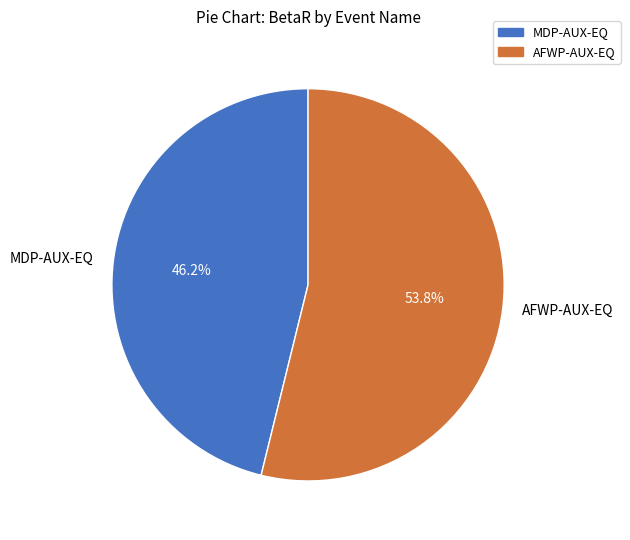

How many segments does this pie chart have?

2